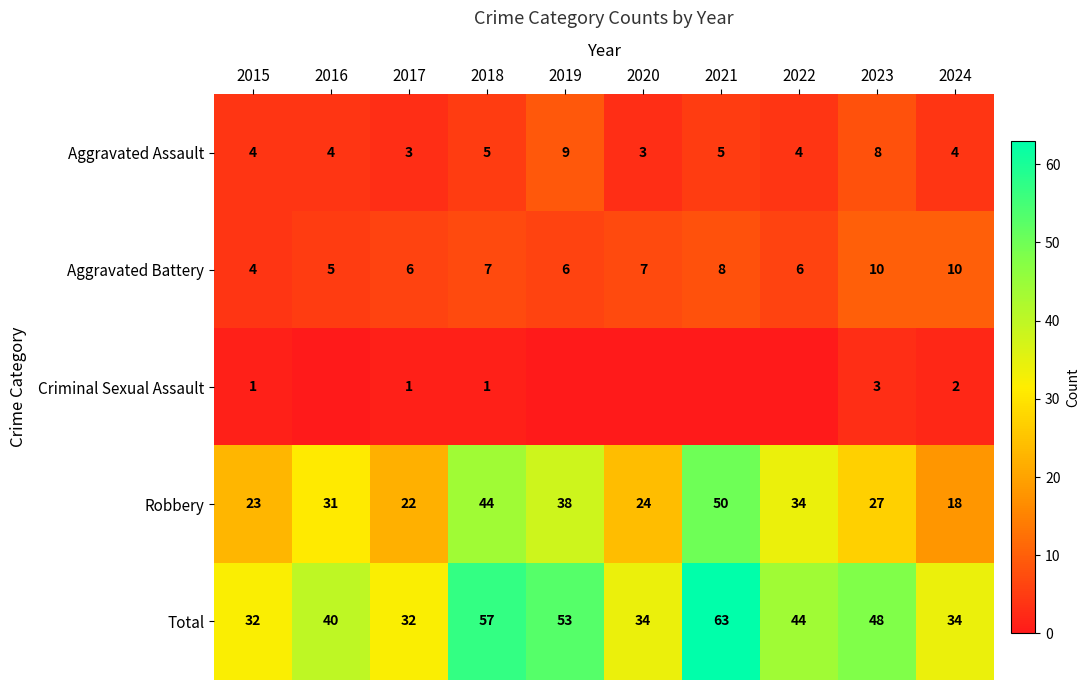

Where does the Total series first go above 44?

2018